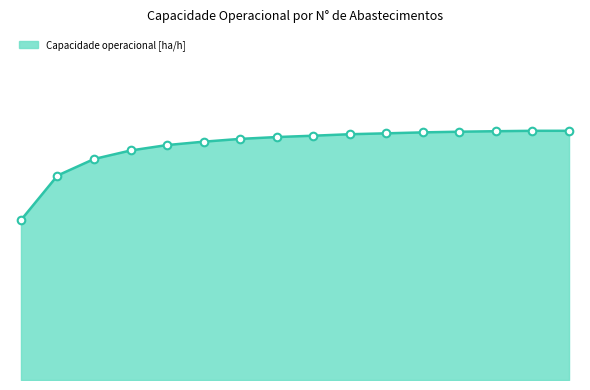

Is this an area chart (filled region under the line)?

Yes